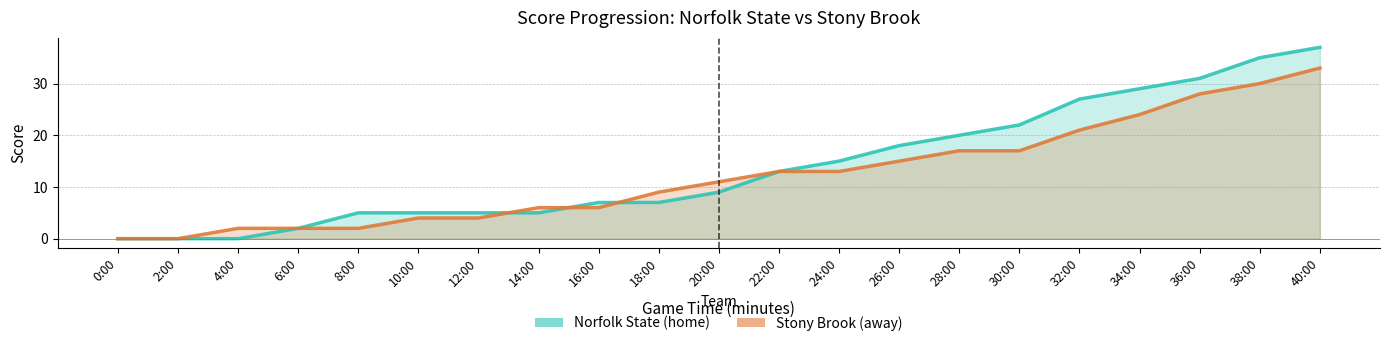

Reading left to right, list all the values displayed in this chart.

Norfolk State (home): 0:00=0	2:00=0	4:00=0	6:00=2	8:00=5	10:00=5	12:00=5	14:00=5	16:00=7	18:00=7	20:00=9	22:00=13	24:00=15	26:00=18	28:00=20	30:00=22	32:00=27	34:00=29	36:00=31	38:00=35	40:00=37
Stony Brook (away): 0:00=0	2:00=0	4:00=2	6:00=2	8:00=2	10:00=4	12:00=4	14:00=6	16:00=6	18:00=9	20:00=11	22:00=13	24:00=13	26:00=15	28:00=17	30:00=17	32:00=21	34:00=24	36:00=28	38:00=30	40:00=33